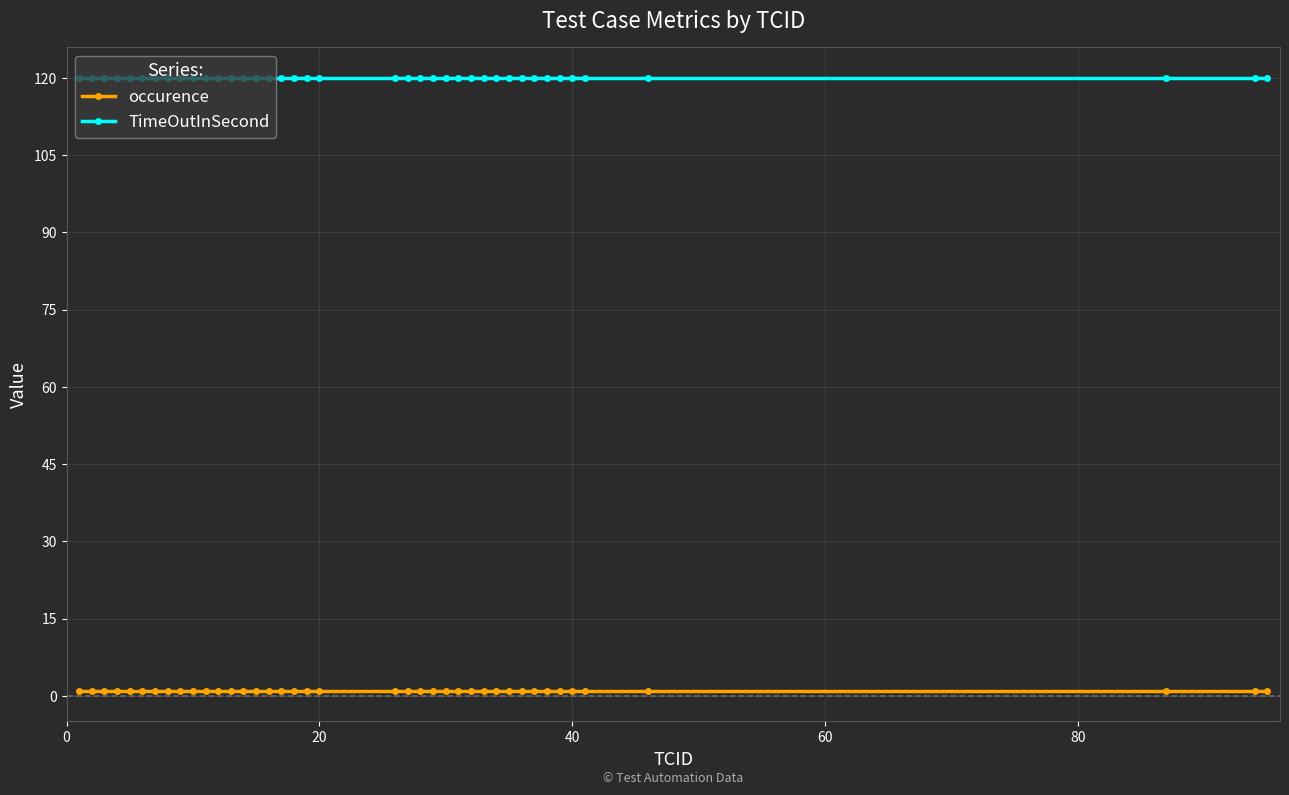

Which series has the largest total across all categories?

TimeOutInSecond